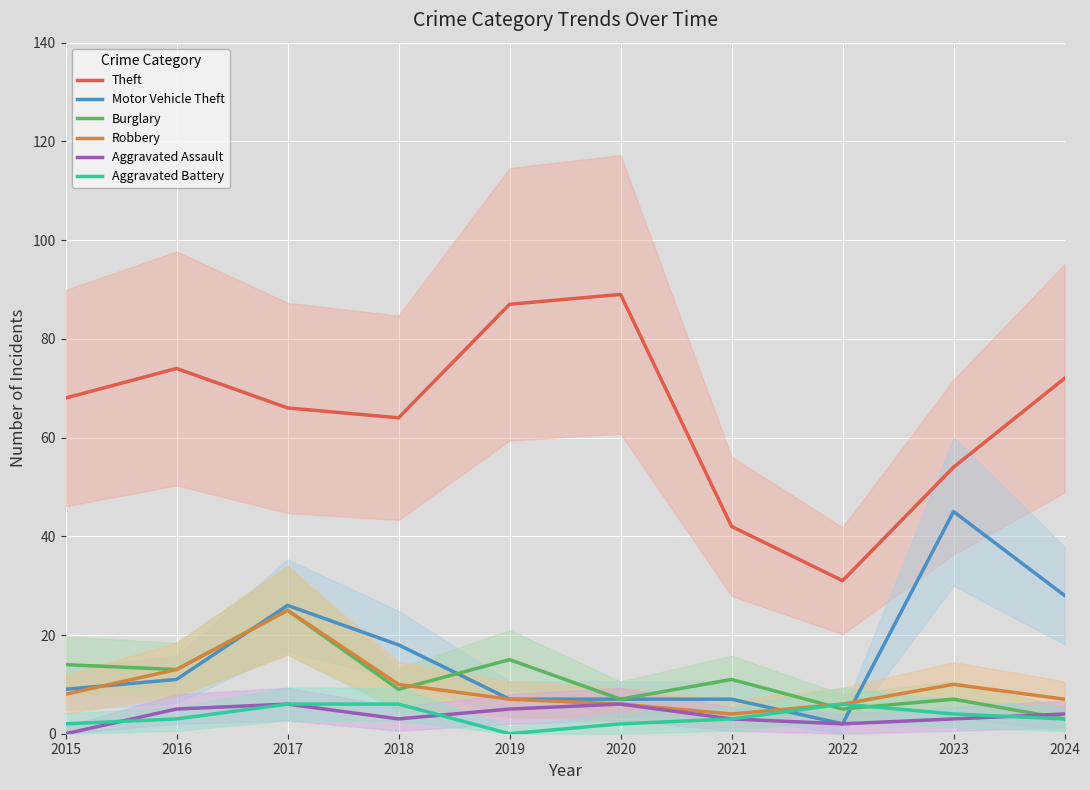

What is the average value of the Theft series?

65